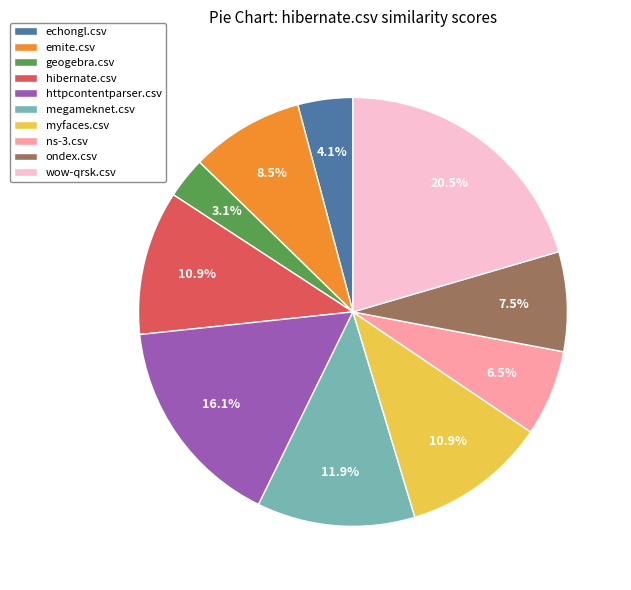

Is there any slice that represents more than half of the pie?

No